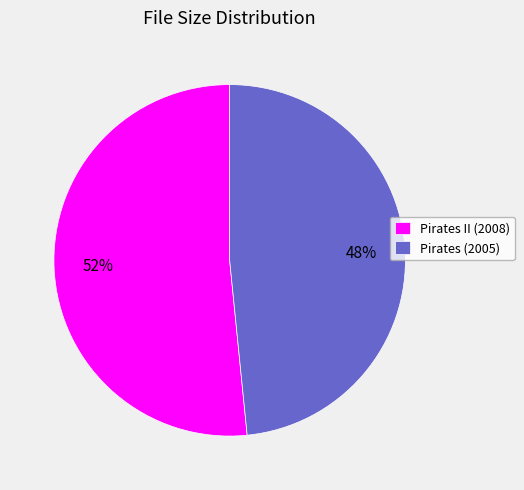

Between Pirates II (2008) and Pirates (2005), which is larger?

Pirates II (2008)